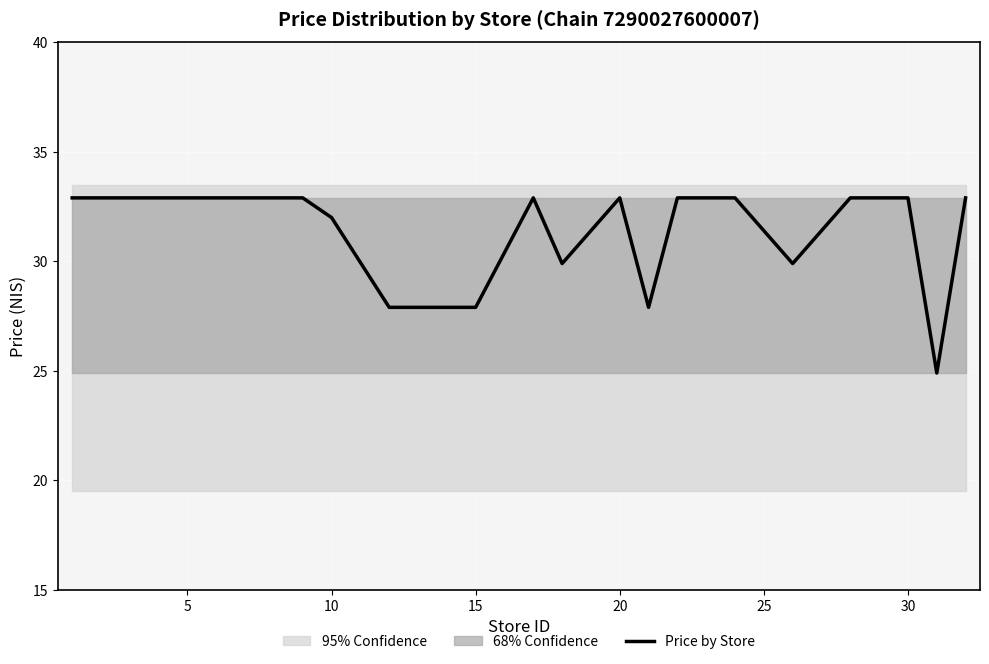

How many data points does each series have?

20